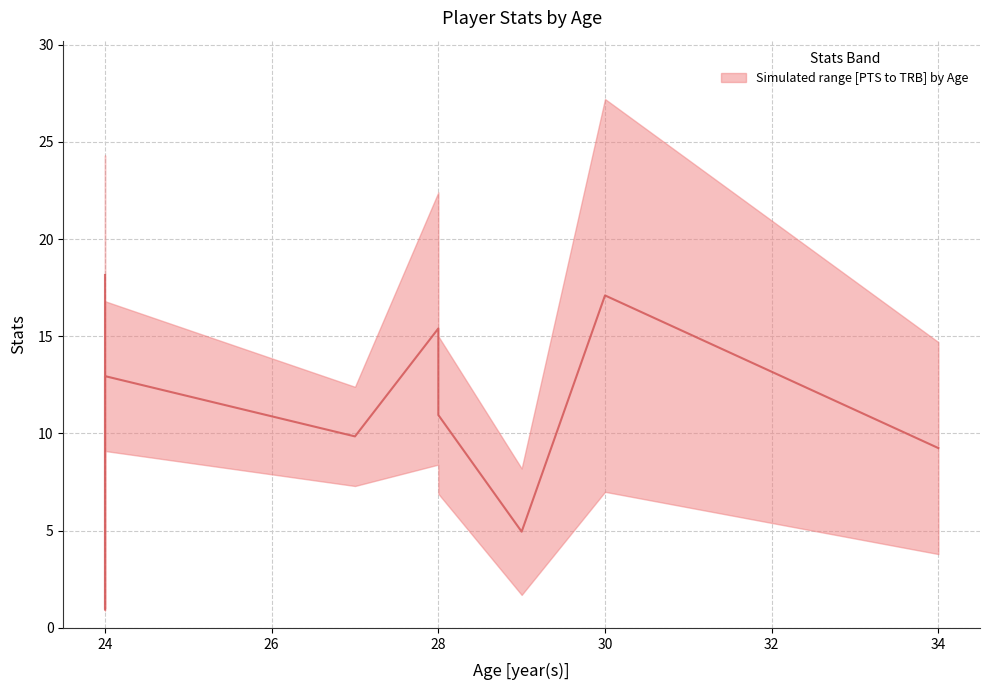

Is this an area chart (filled region under the line)?

No